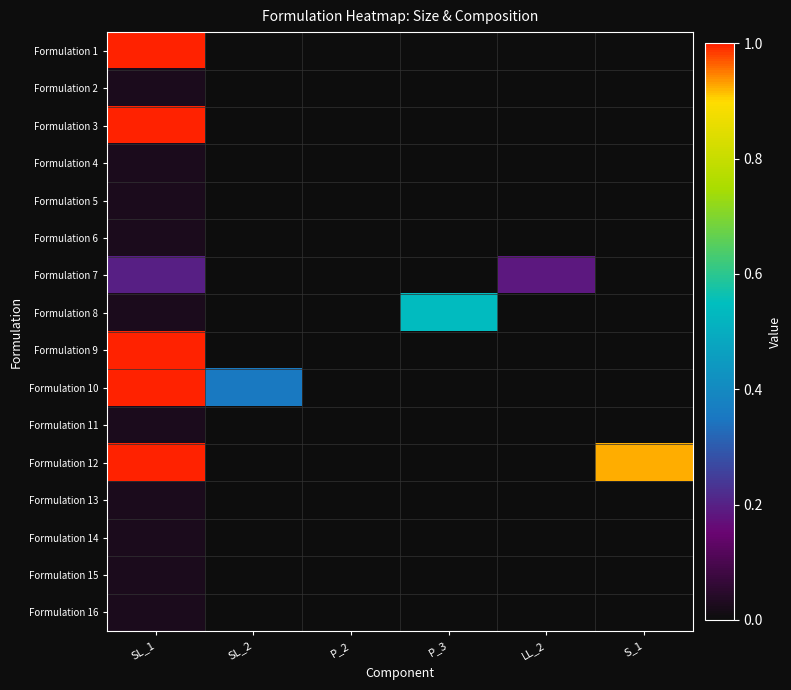

What is the total value across all series at SL_2?

0.4